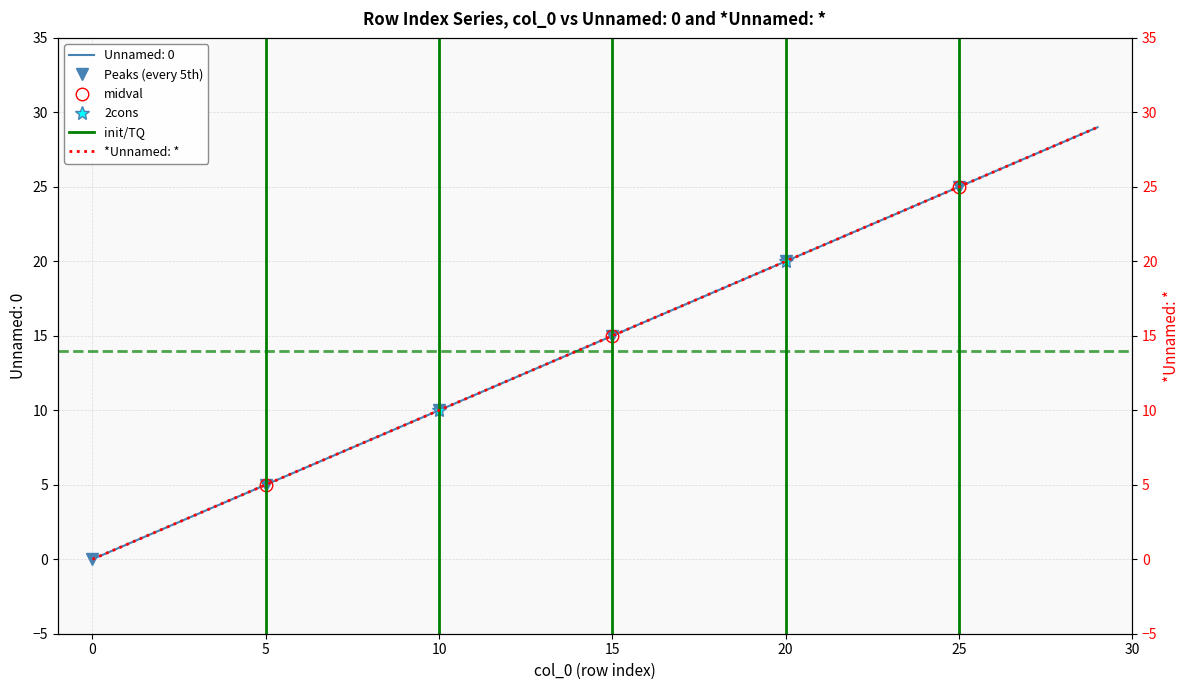

True or false: Unnamed: 0 has more than 1 points higher than both neighbors.

False